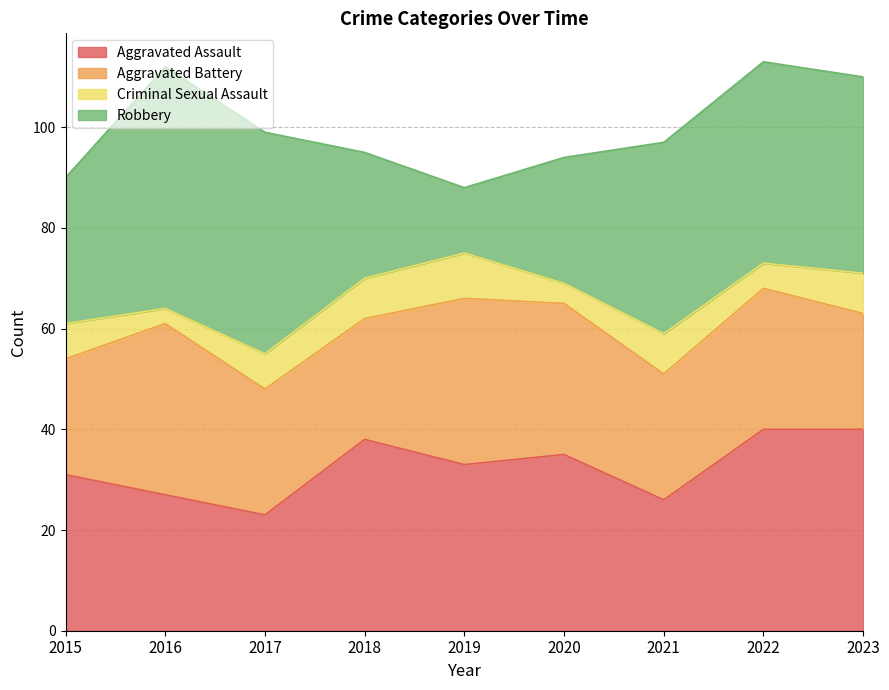

How many data points in Aggravated Battery are less than 25?

3